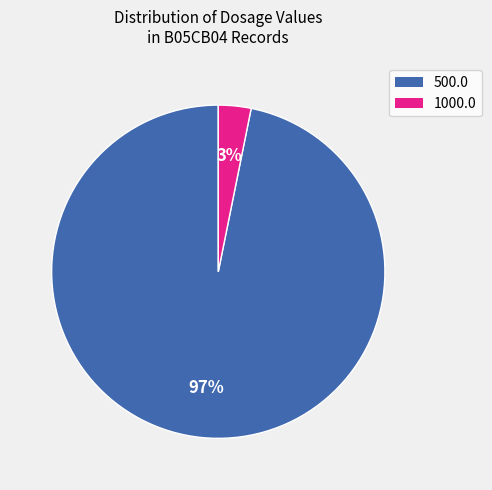

The 500.0 slice represents 40% of the pie. True or false?

False